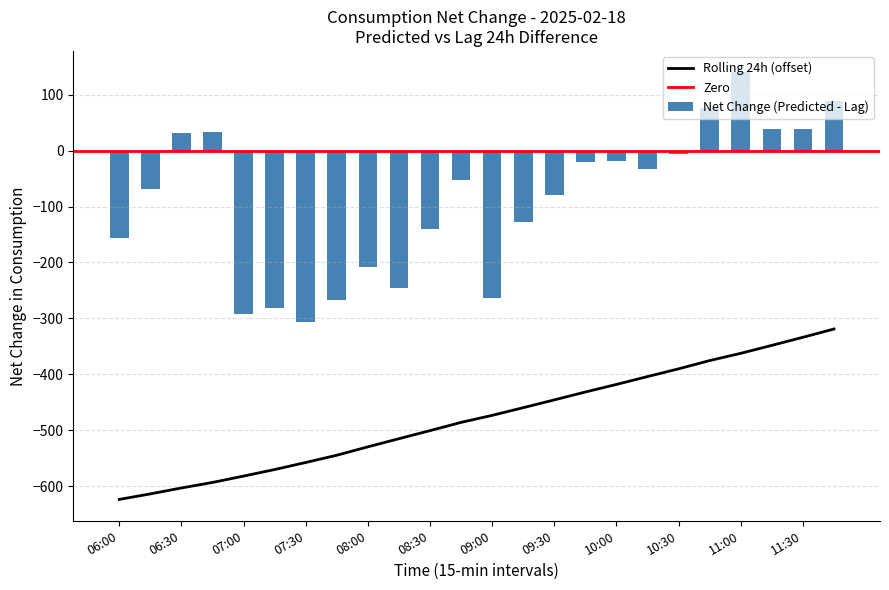

Is it true that Rolling 24h (offset) equals -274.6 at 07:30?

False